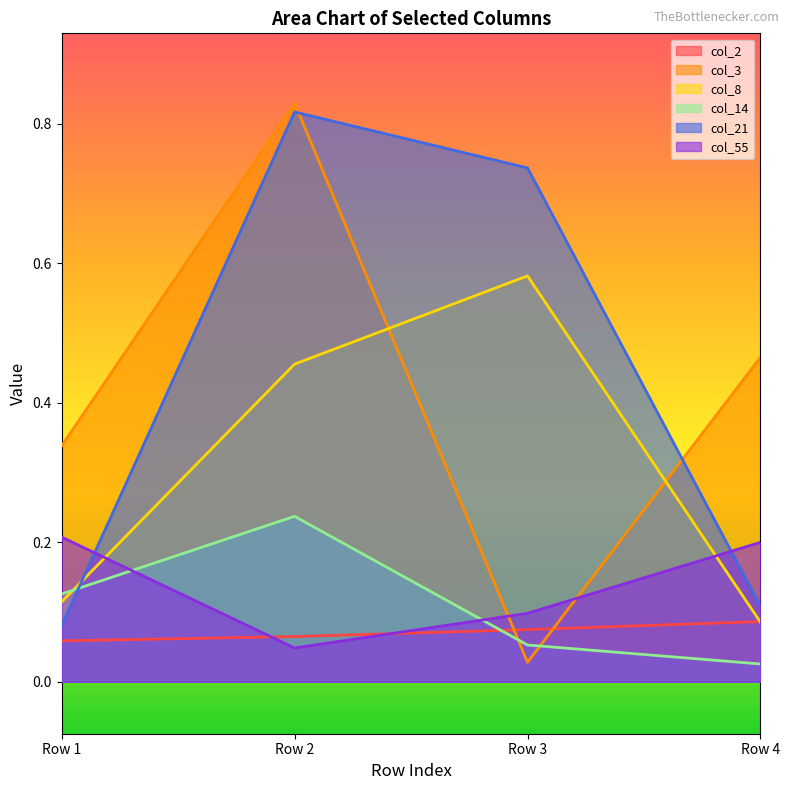

Which series has the widest spread of values?

col_3